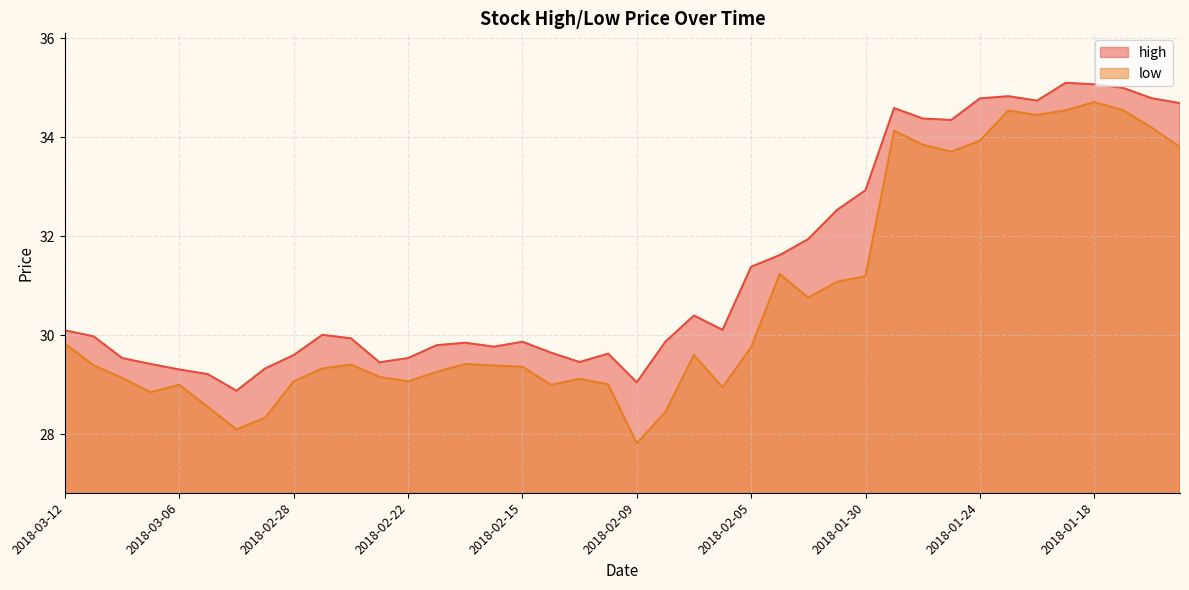

What is the value of the low point at the 12th from the left?

29.2